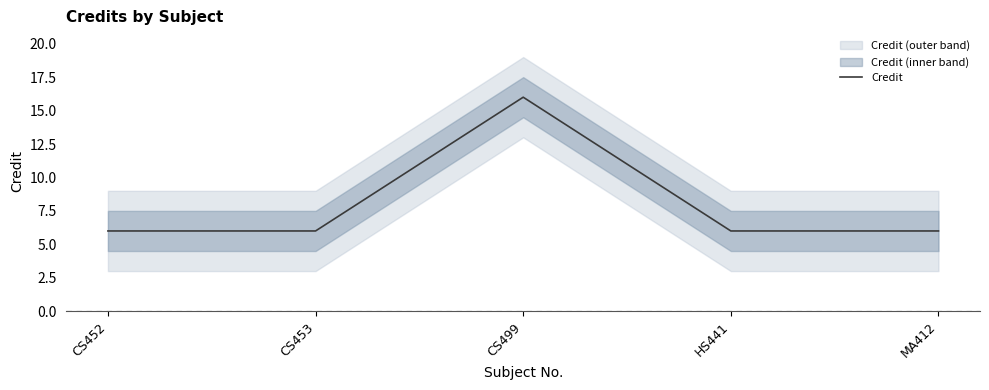

Where is the data nearest to the value 11?

CS452